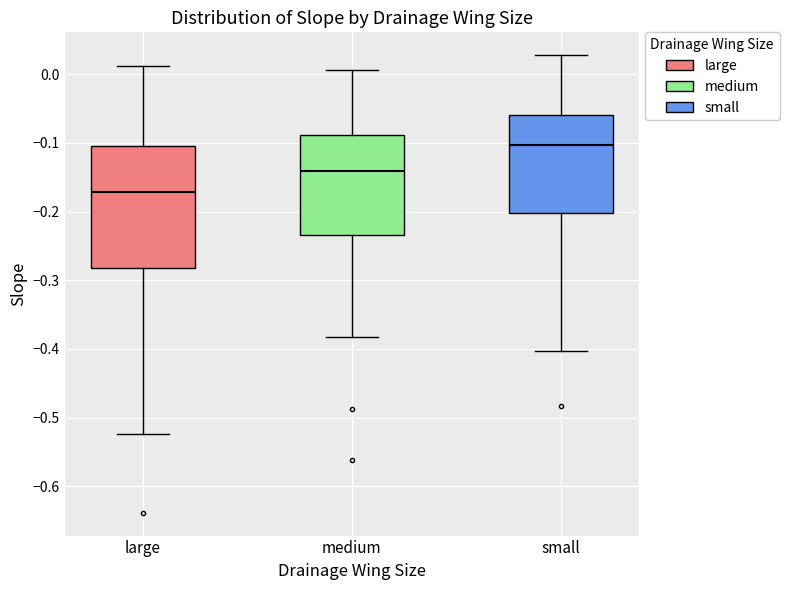

Comparing the boxes themselves (not the whiskers), which one is the tallest?

large